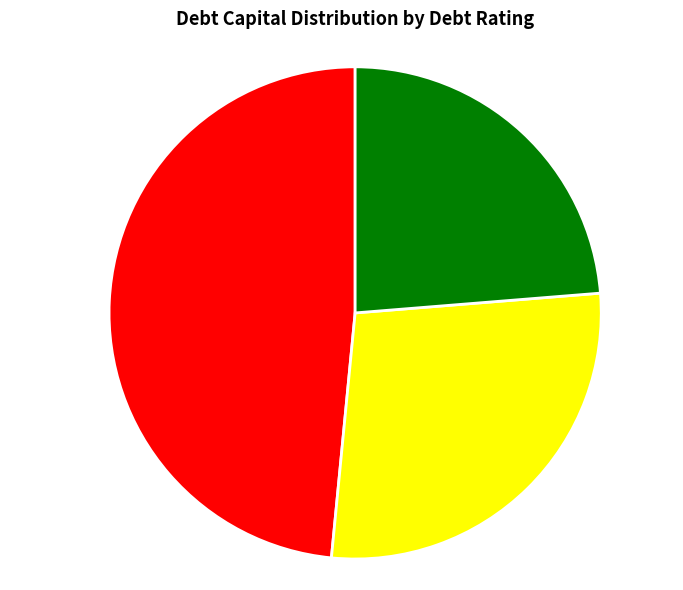

How many slices are in this pie chart?

3